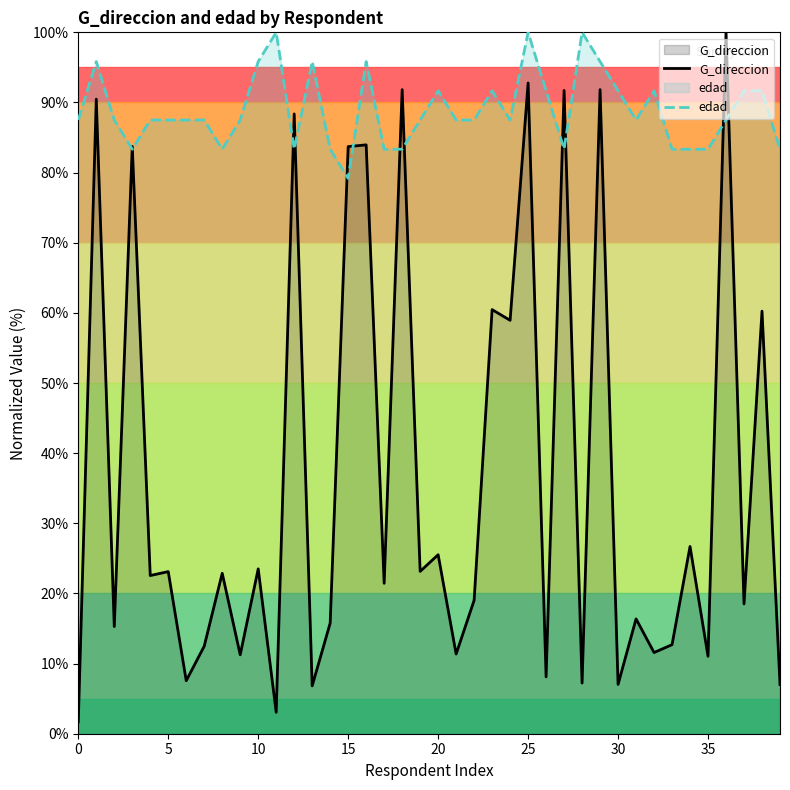

After their last crossing, which series has the higher values: edad or G_direccion?

edad